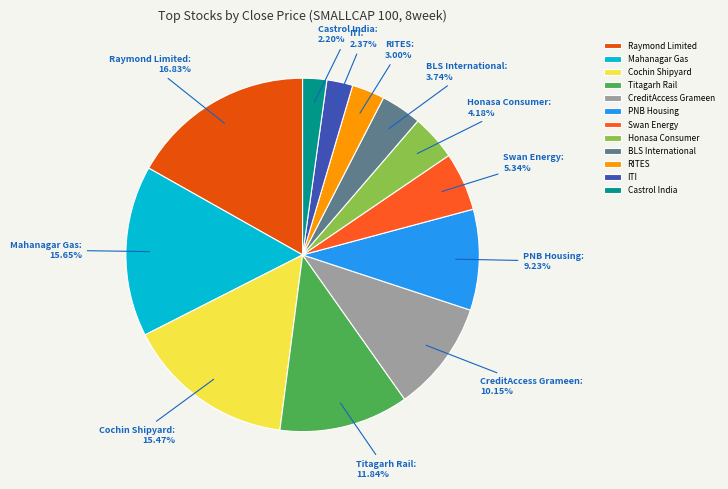

Does any single category account for the majority?

No